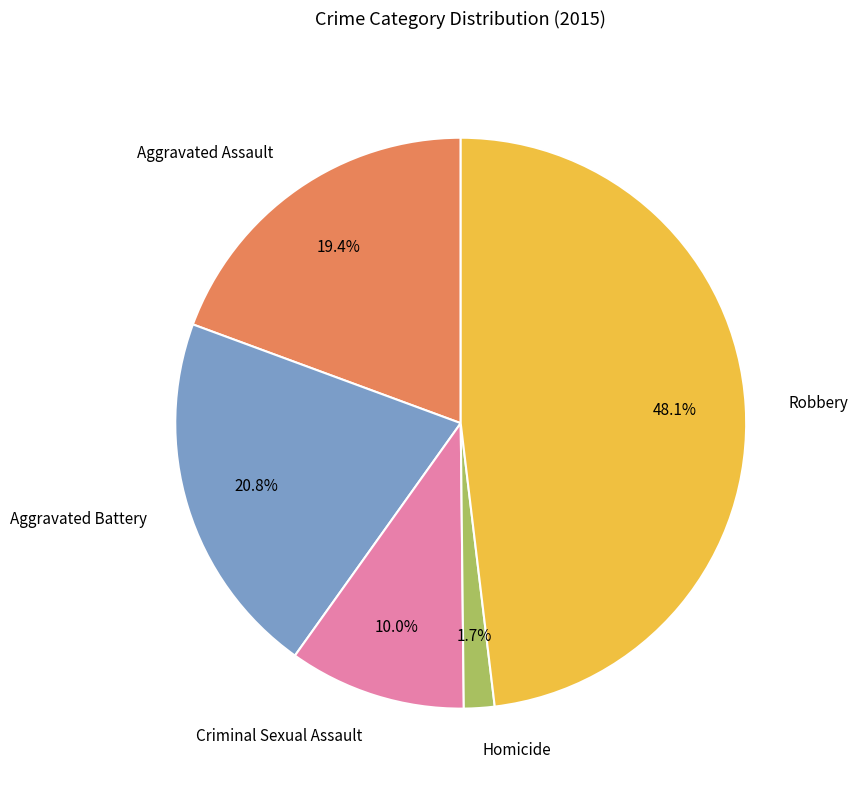

Rank the categories by value from highest to lowest.

Robbery, Aggravated Battery, Aggravated Assault, Criminal Sexual Assault, Homicide